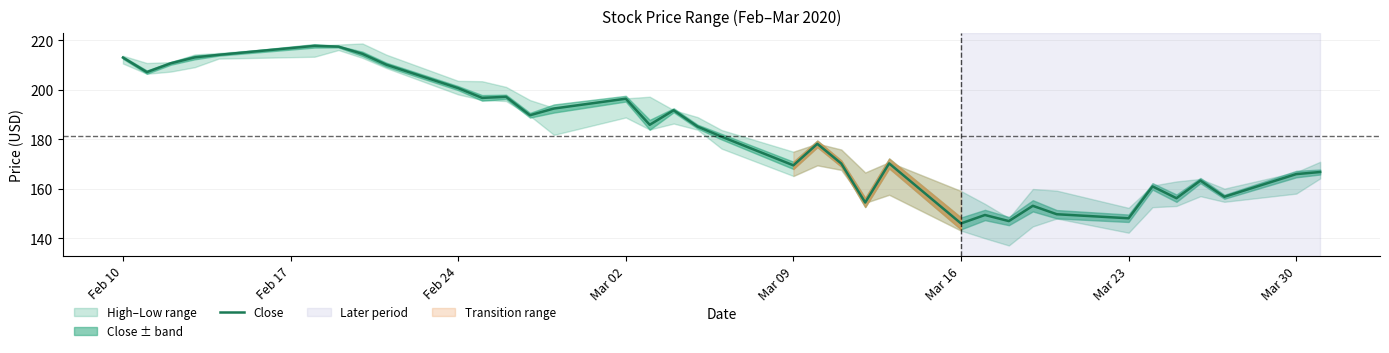

What is the average value?

181.7